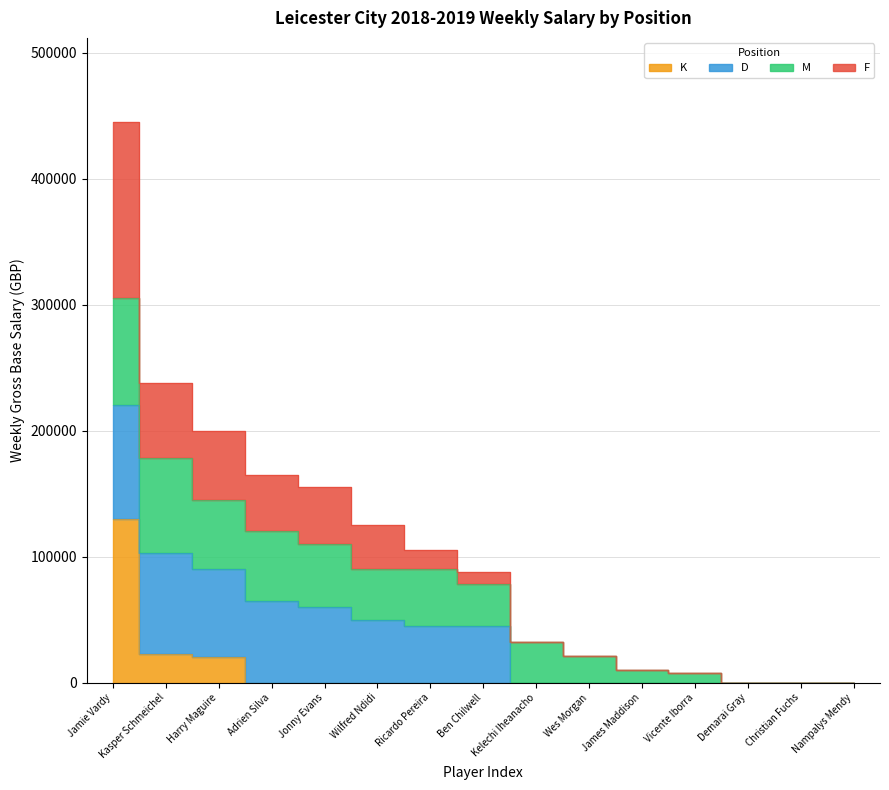

Rank the series at Demarai Gray from highest to lowest value.

F, K